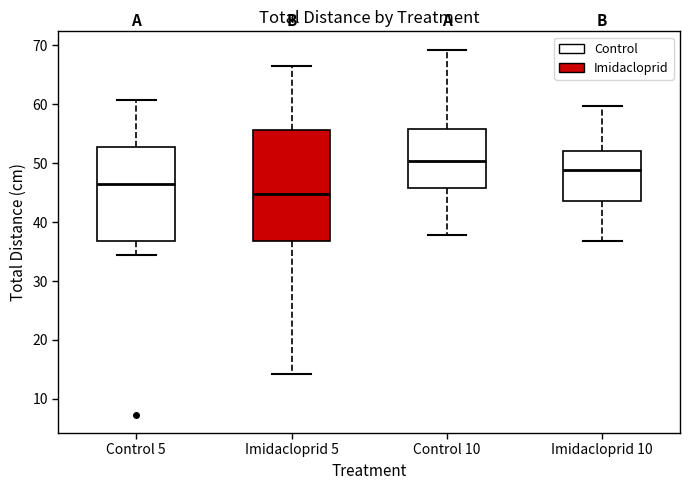

Which box's median line is the lowest?

Imidacloprid 5